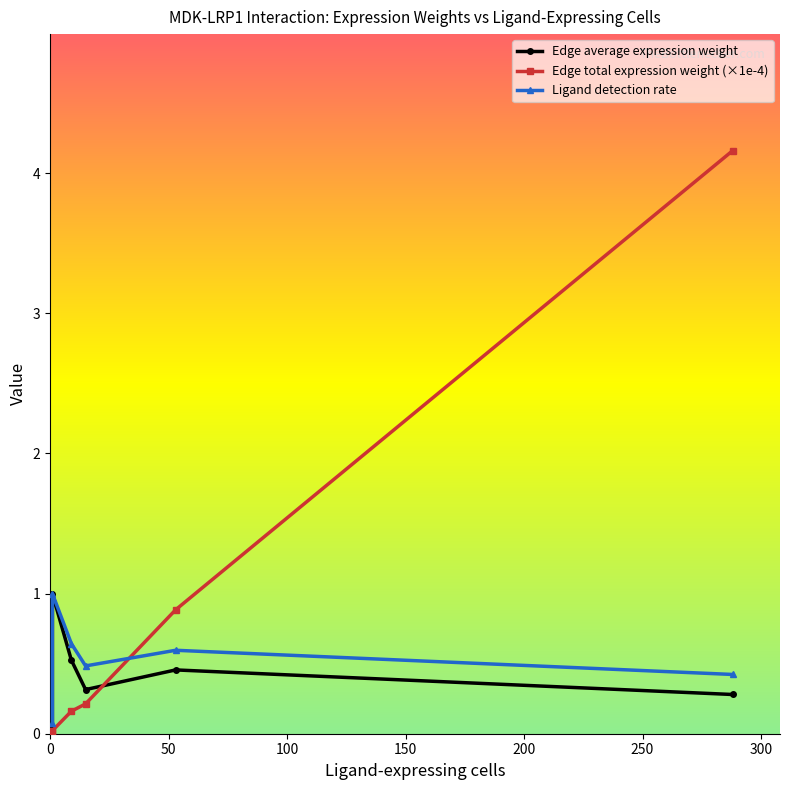

What is the maximum value for Ligand detection rate?

1.0